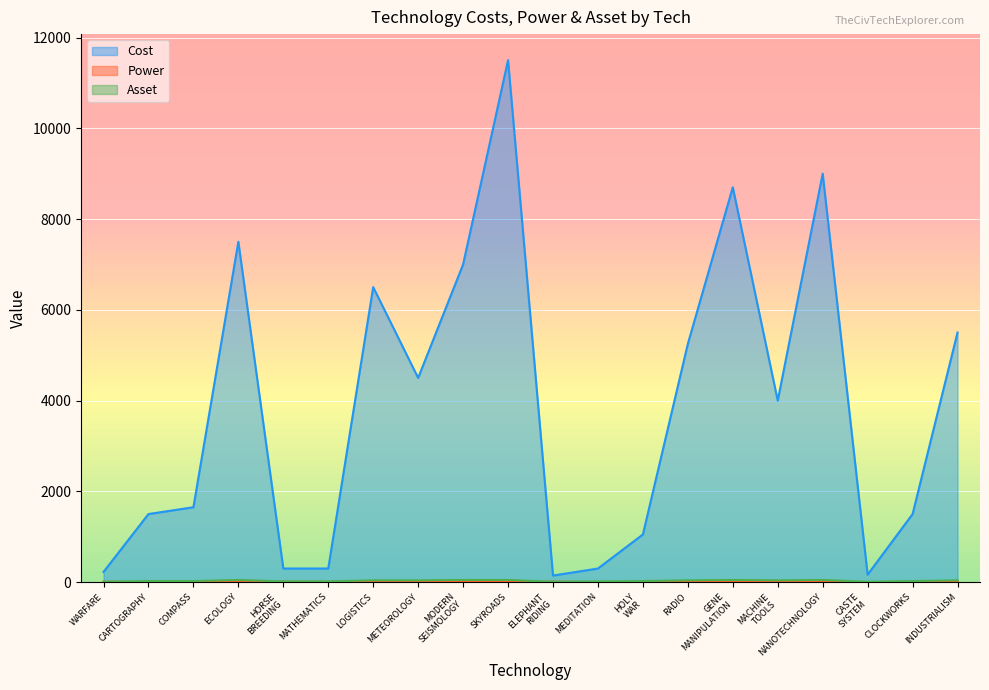

Which series has the widest spread of values?

Cost